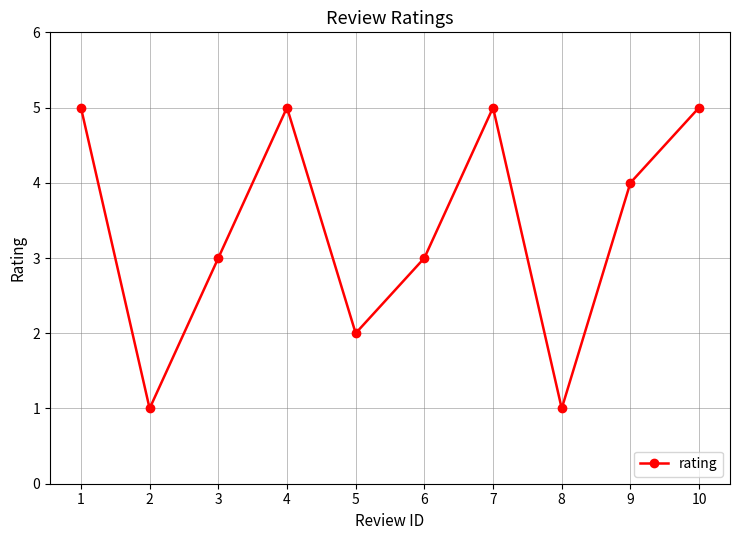

What is the difference between the maximum and minimum values?

4